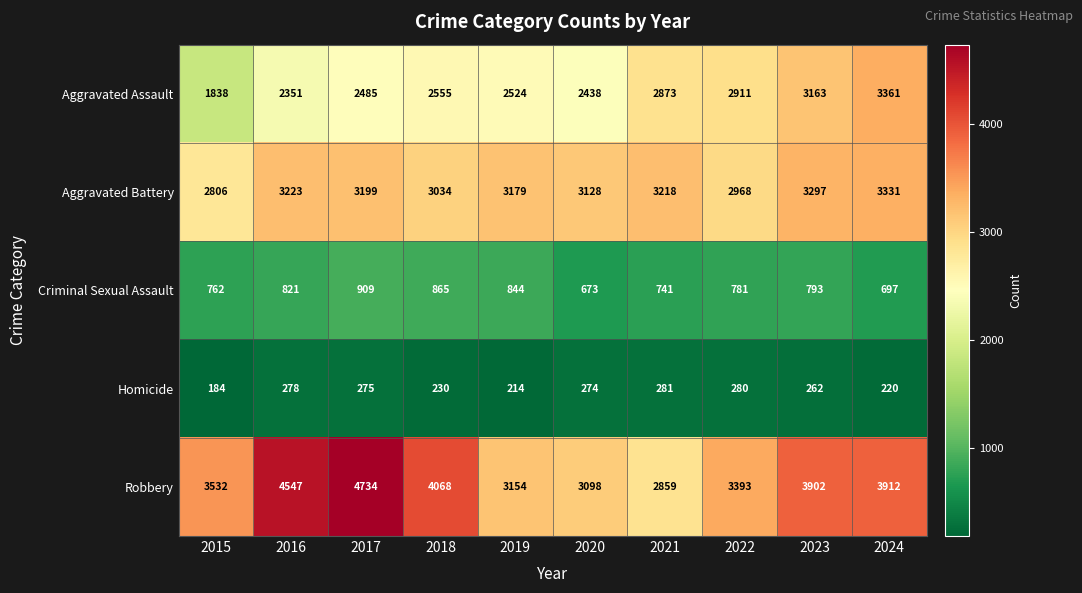

Which series has the widest spread of values?

Robbery